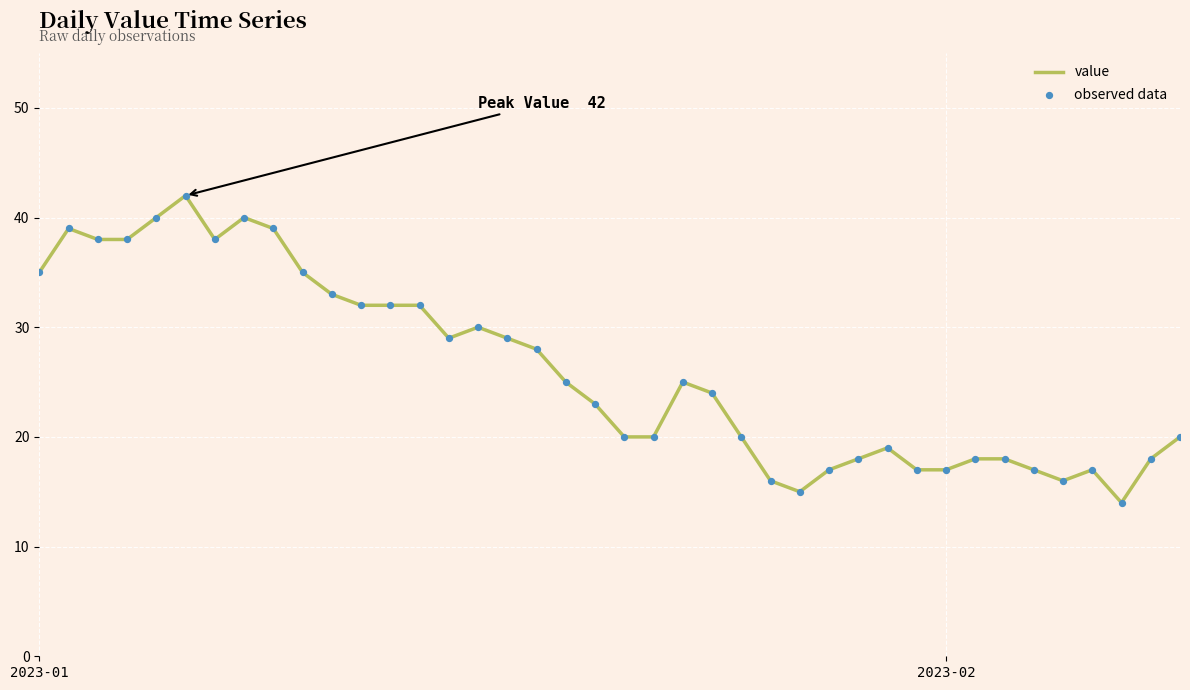

What is the difference between the maximum and minimum values?

28